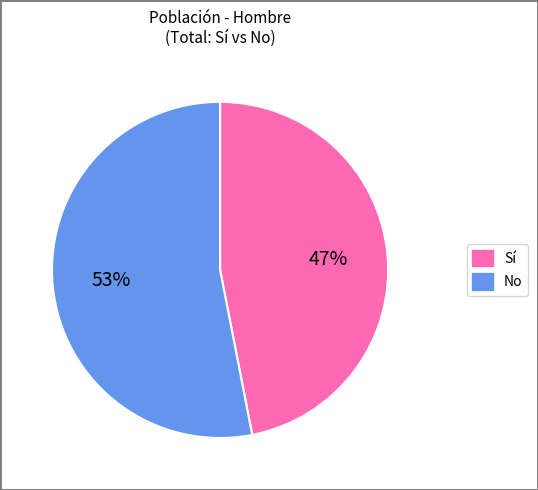

Which has a higher value, Sí or No?

No